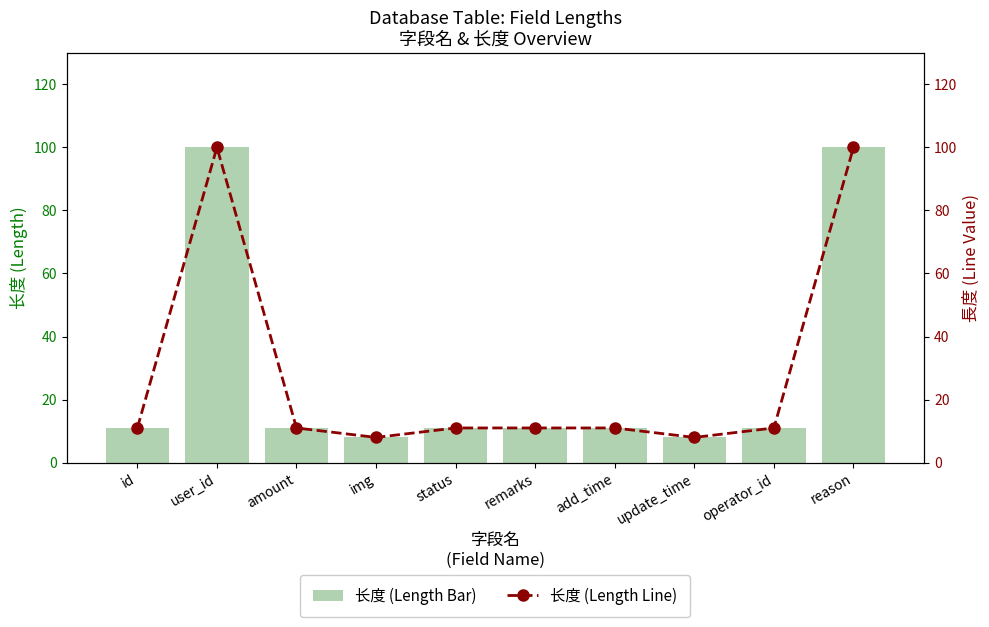

True or false: 长度 (mm) has a value of 4 at add_time.

False